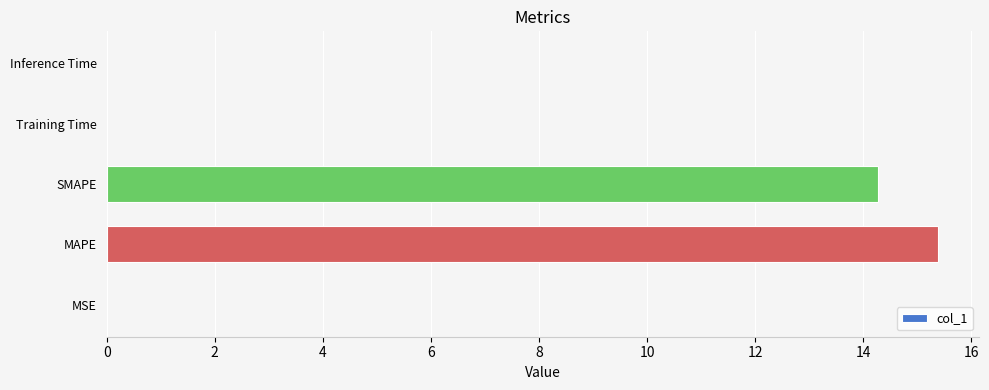

Between MAPE and Inference Time, which is larger?

MAPE